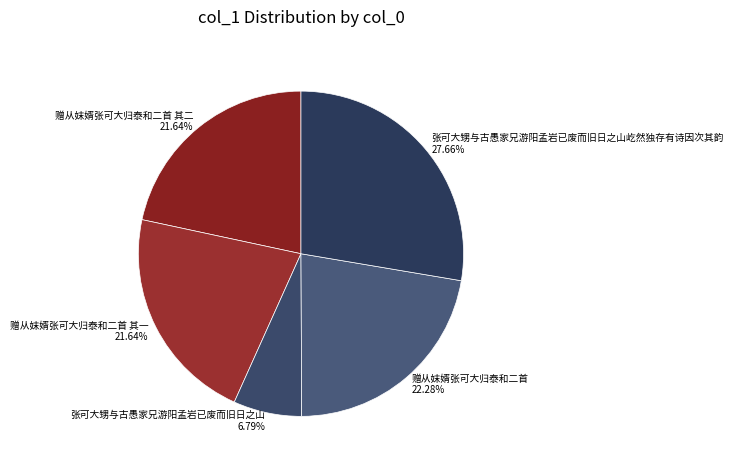

Which category has the biggest portion of the pie?

张可大甥与古愚家兄游阳孟岩已废而旧日之山屹然独存有诗因次其韵